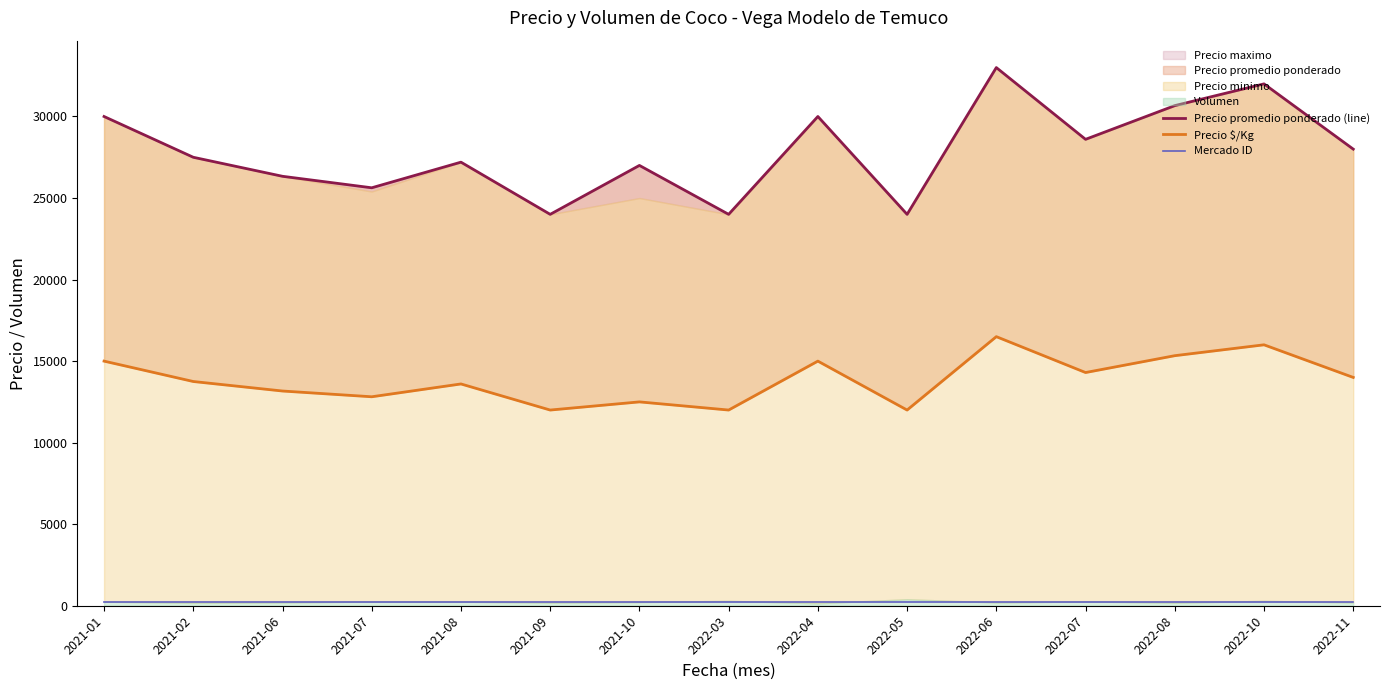

What is the total value across all series at 2022-11?

42236.5